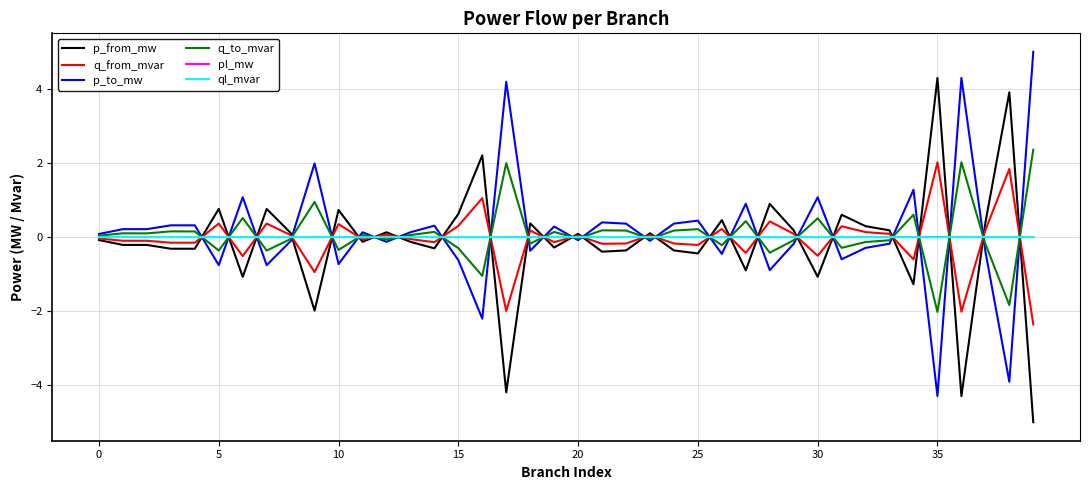

True or false: q_to_mvar and p_from_mw intersect in this chart.

True